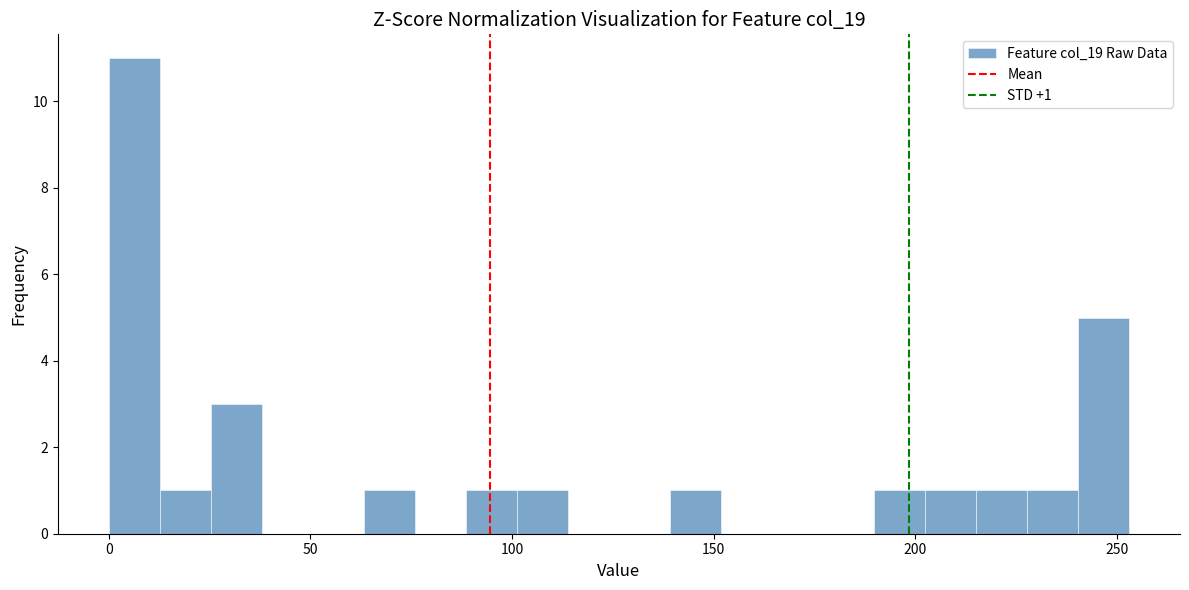

Read against the x-axis, roughly where is the centre of the tallest bar?

5